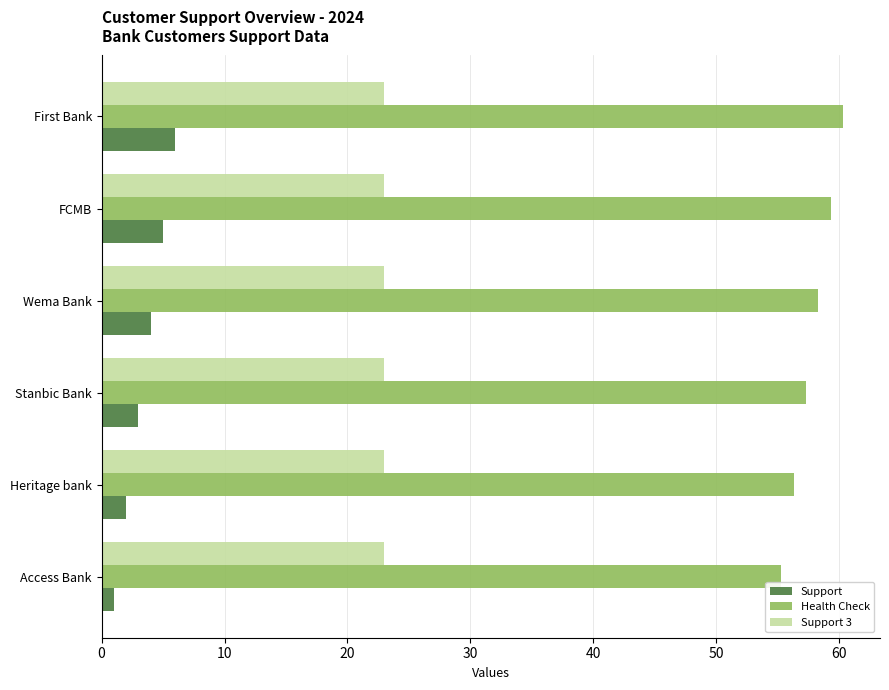

At which category is the sum across all series the highest?

First Bank